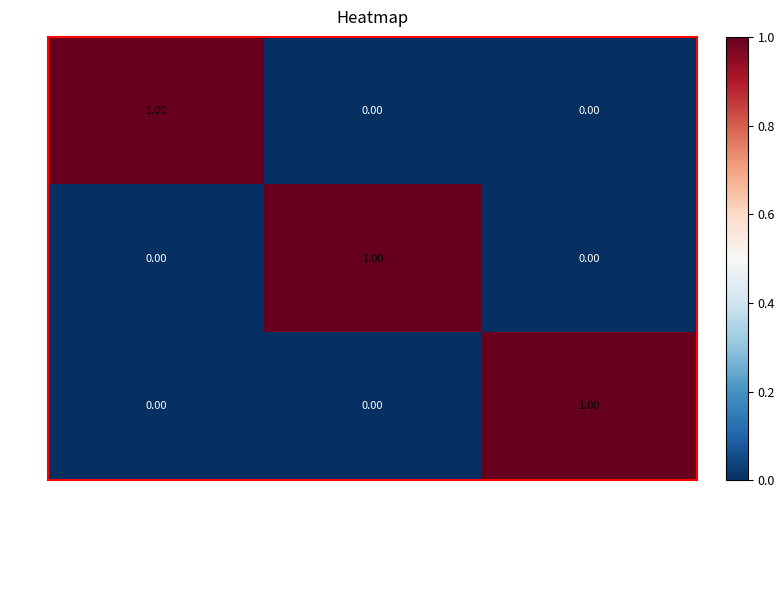

At how many categories does at least one series exceed 0?

3